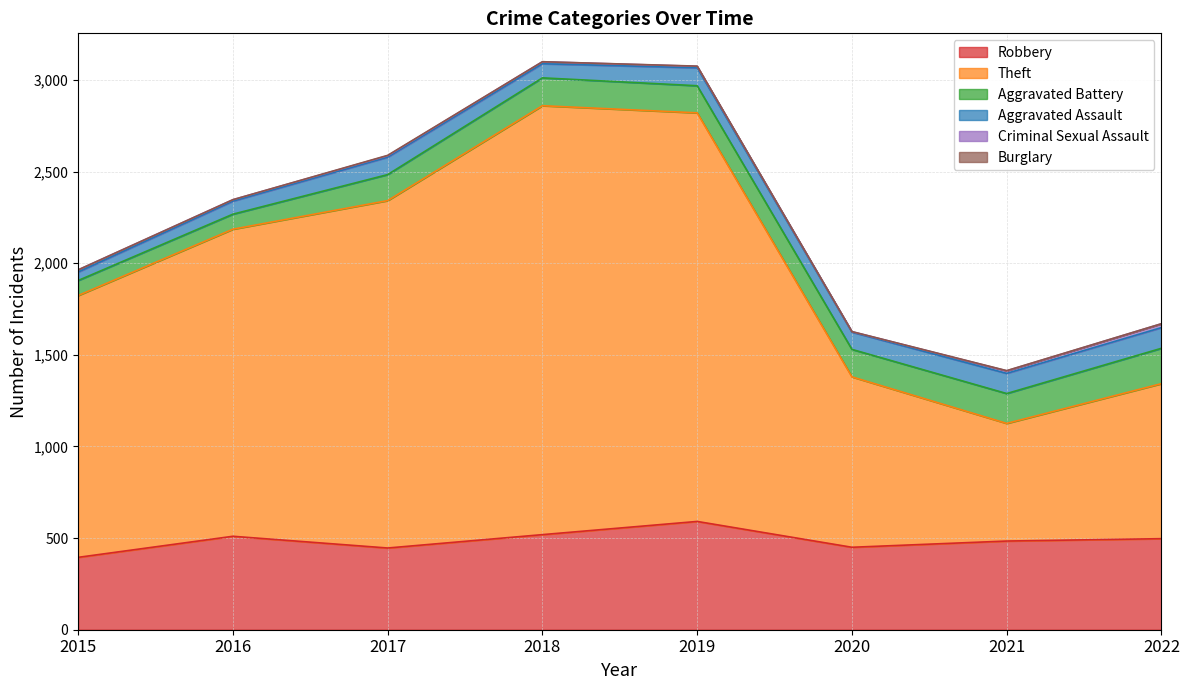

Is it true that Theft equals 2341 at 2018?

True